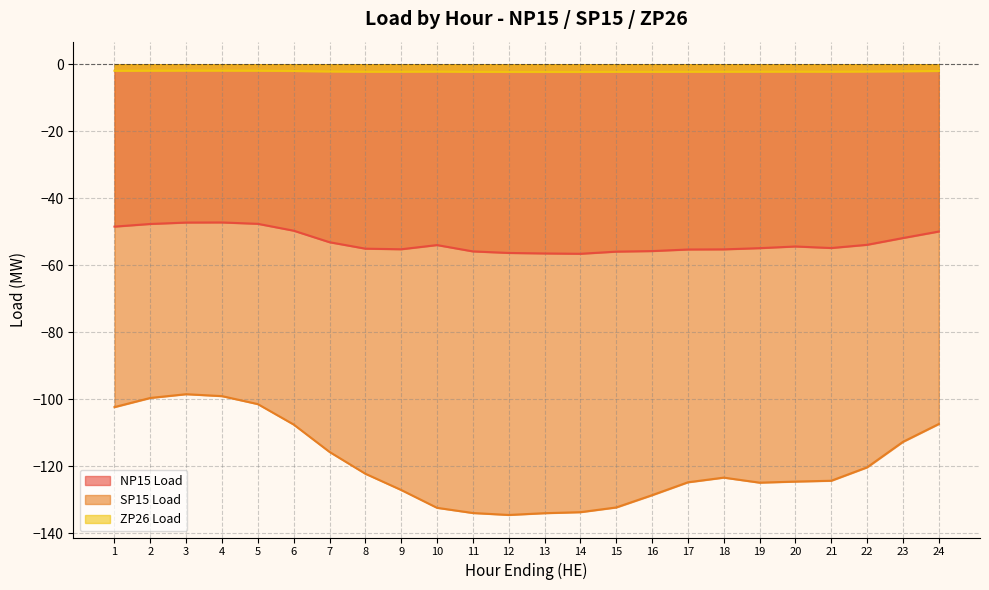

What is the maximum value for ZP26 Load?

-1.9